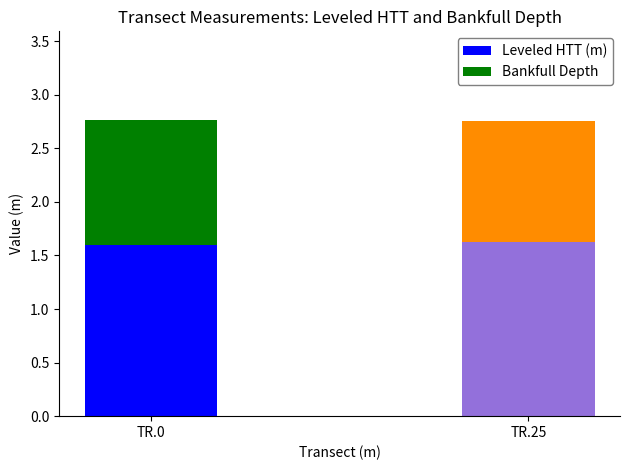

Read the Leveled HTT (m) value at TR.0.

1.6